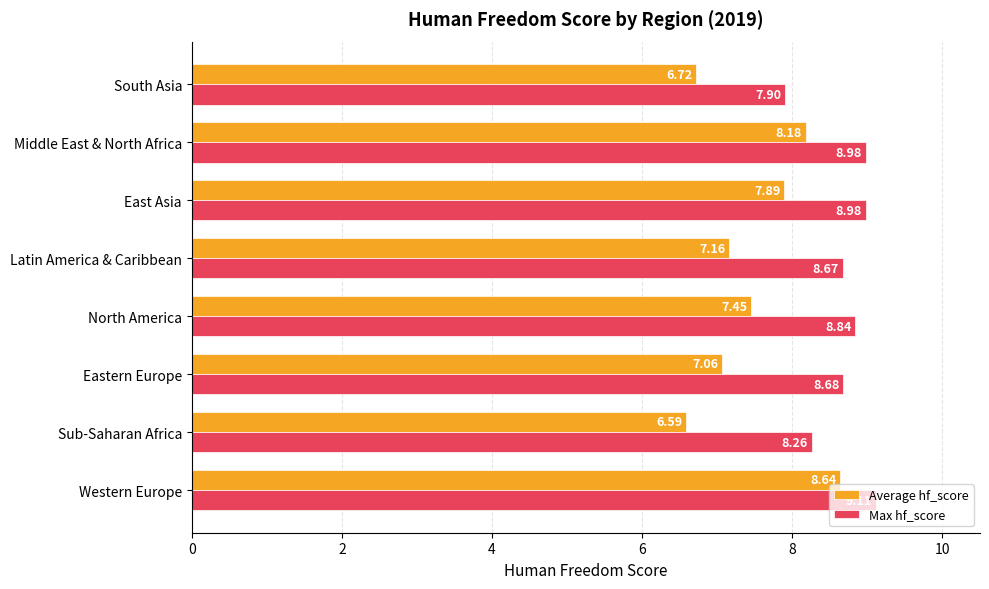

Is the value of Average hf_score at North America greater than the value of Max hf_score at North America?

No